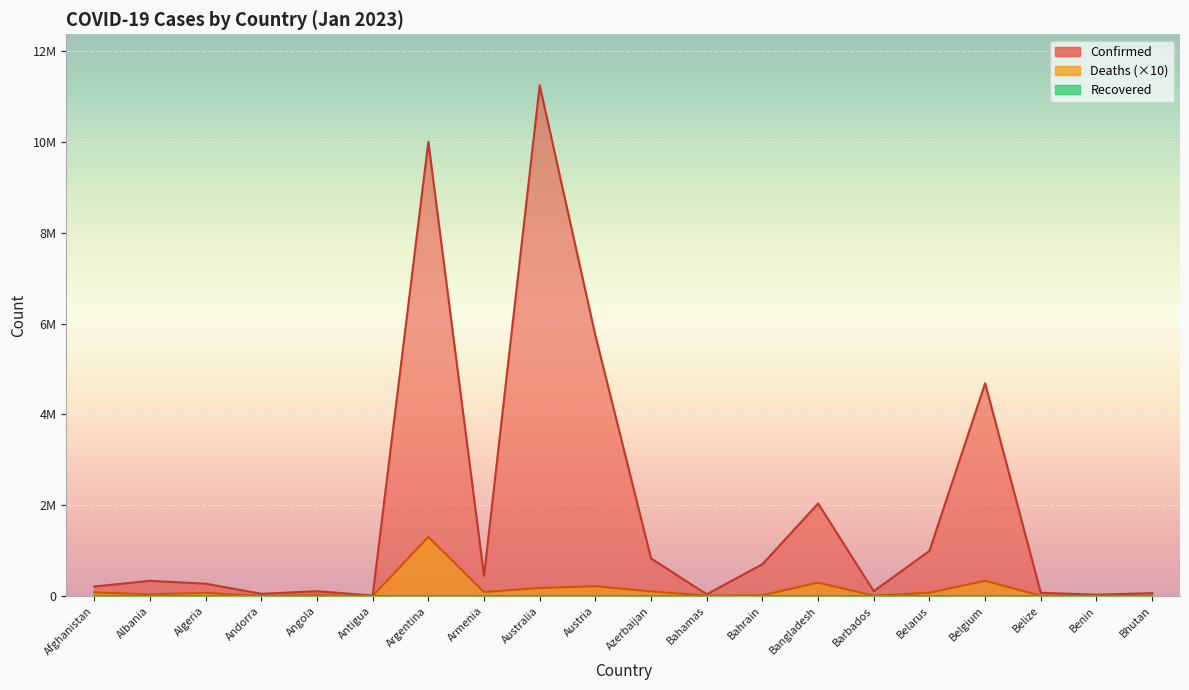

At which category does the chart reach its peak across all series?

Australia